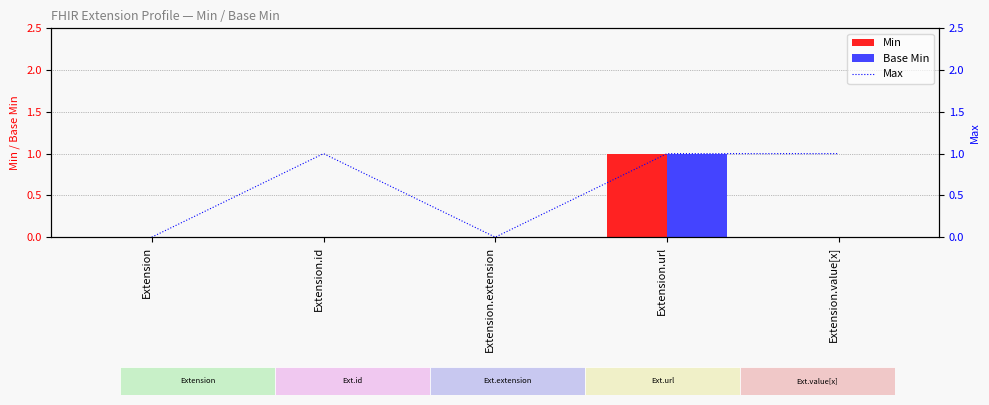

At which category is the sum across all series the highest?

Extension.url